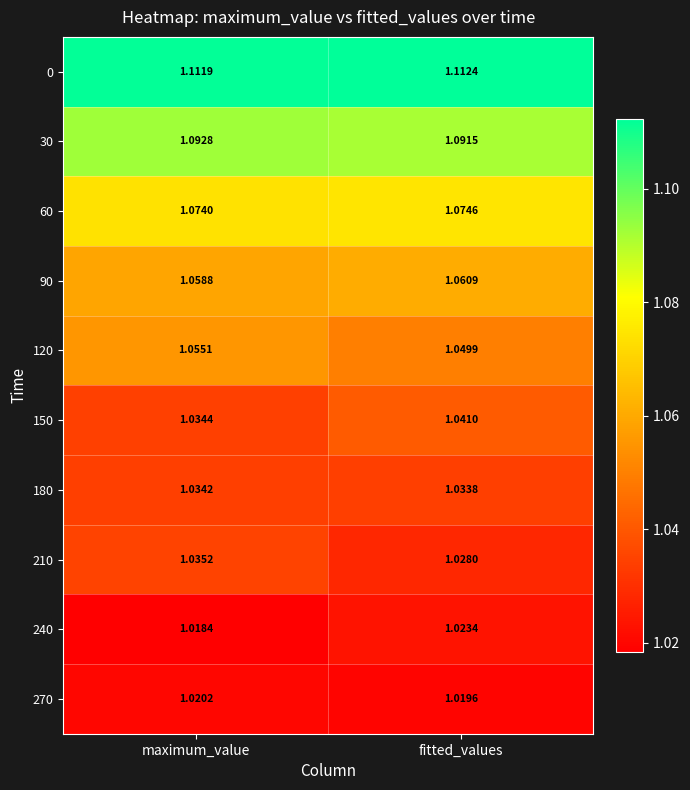

At which label is 120 closest to 1?

fitted_values